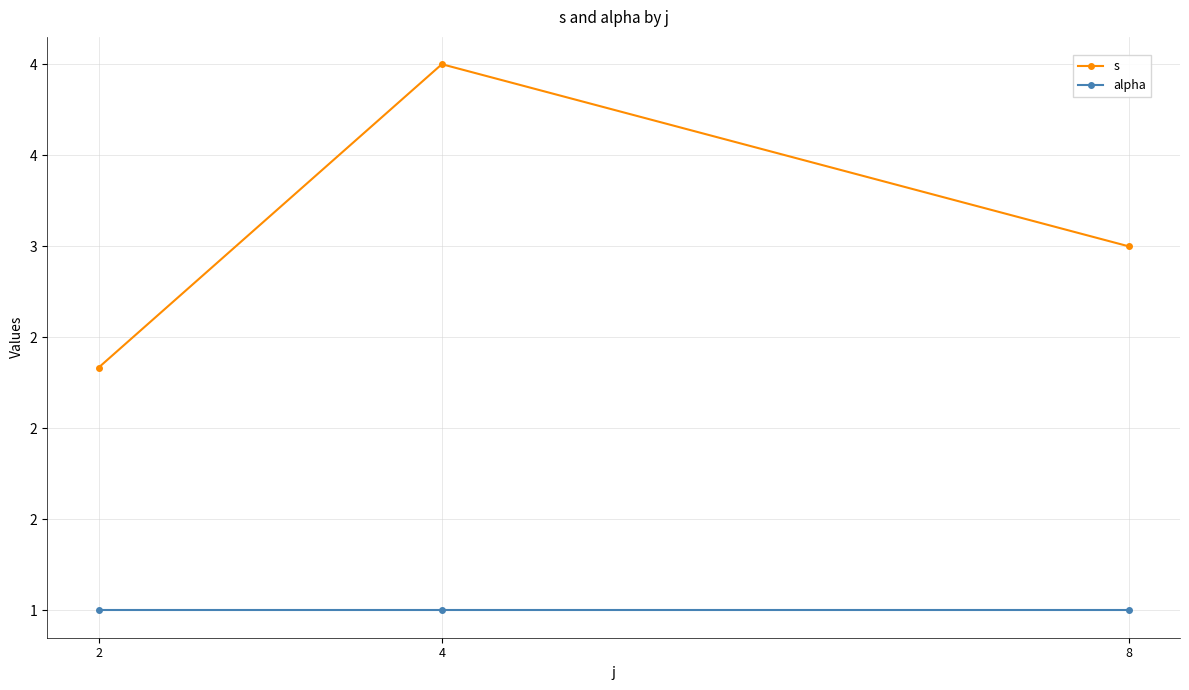

What are all the series names shown in the legend?

s, alpha